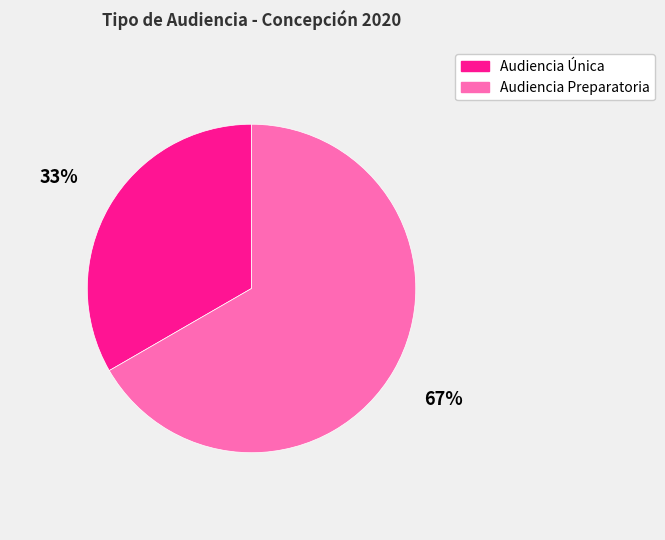

Is it true that Audiencia Única is 33% of the pie?

True